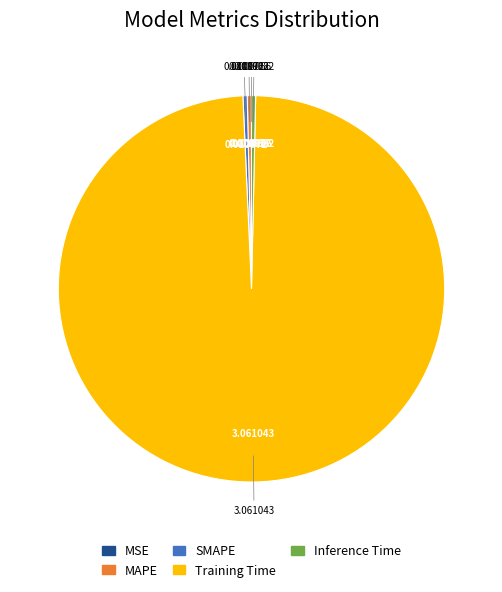

Do MAPE and SMAPE together represent more than half of the pie?

No